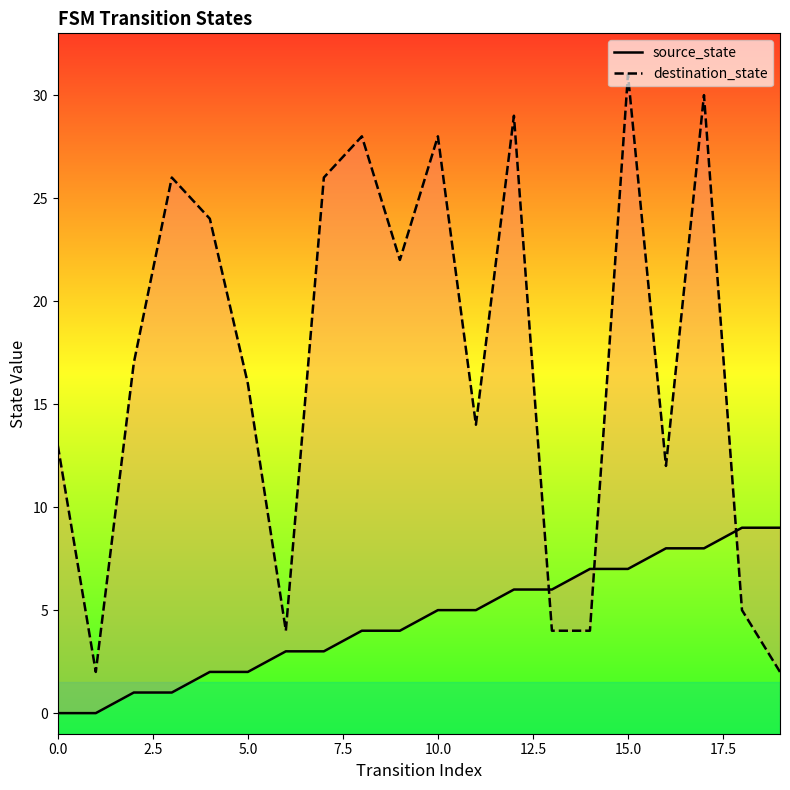

Where does the source_state series first go above 5?

12